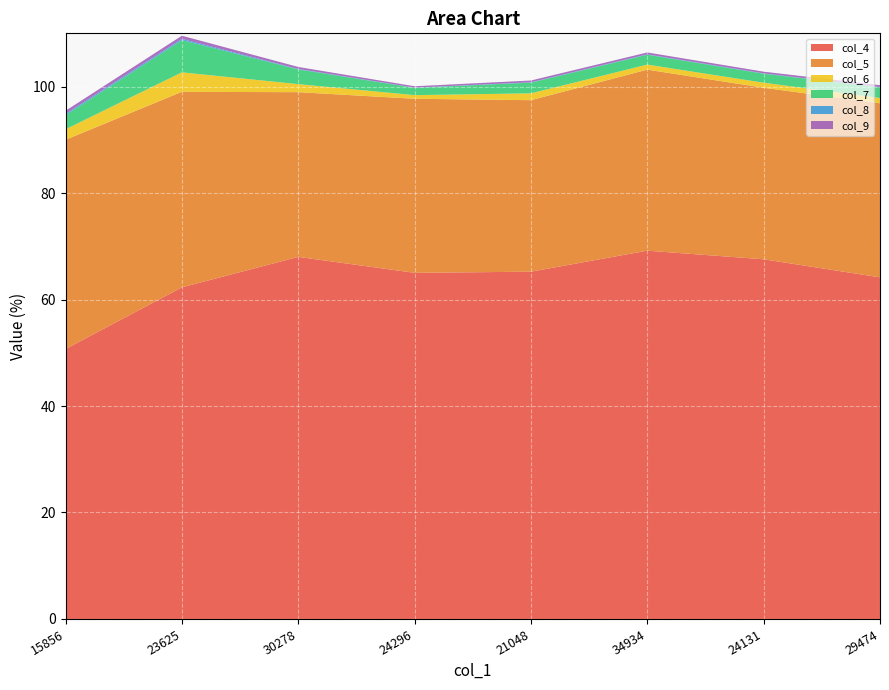

Reading right to left, extract all data points from this chart.

col_4: 29474=64.2	24131=67.6	34934=69.2	21048=65.2	24296=65.0	30278=68.0	23625=62.3	15856=50.7
col_5: 29474=32.7	24131=32.2	34934=34.0	21048=32.2	24296=32.7	30278=30.9	23625=36.7	15856=39.3
col_6: 29474=1.0	24131=0.9	34934=0.9	21048=1.3	24296=0.7	30278=1.5	23625=3.7	15856=2.0
col_7: 29474=2.0	24131=1.7	34934=1.8	21048=2.0	24296=1.4	30278=2.8	23625=6.0	15856=2.7
col_8: 29474=0.1	24131=0.1	34934=0.1	21048=0.1	24296=0.0	30278=0.1	23625=0.2	15856=0.2
col_9: 29474=0.3	24131=0.3	34934=0.4	21048=0.3	24296=0.3	30278=0.4	23625=0.6	15856=0.6